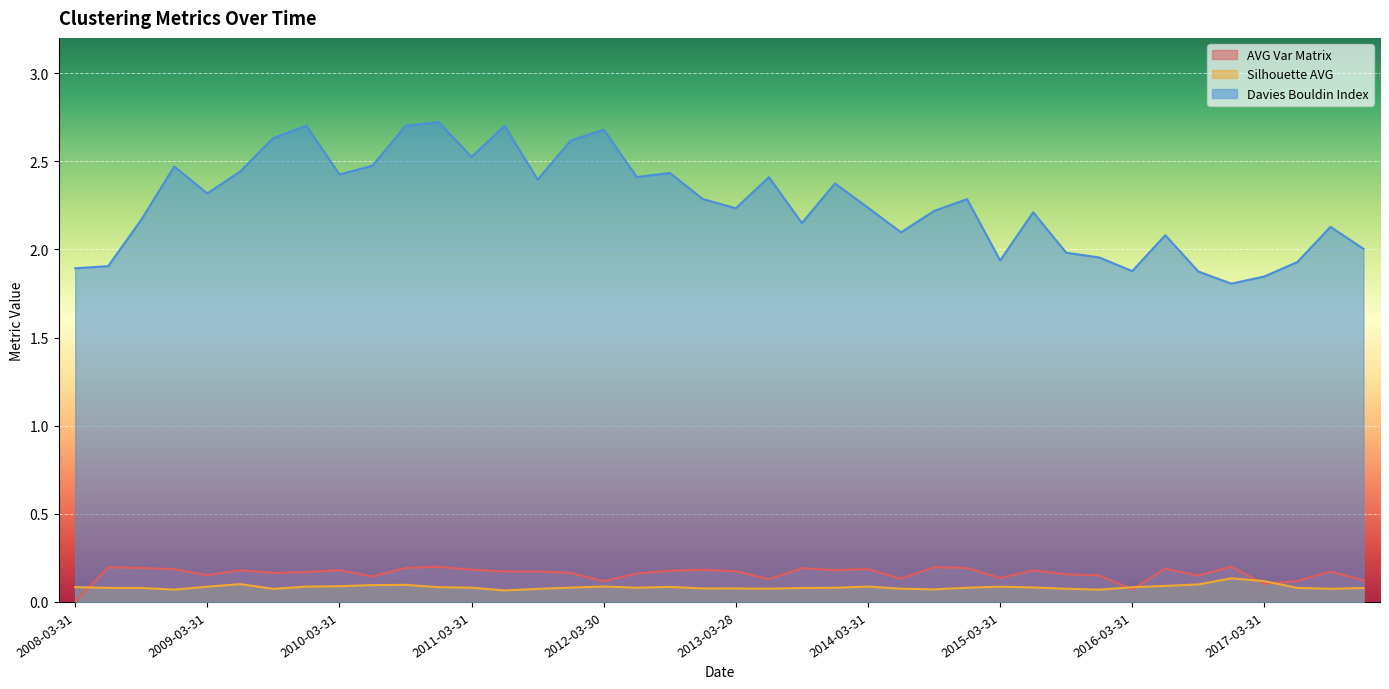

What is the approximate value of Davies Bouldin Index at 2015-03-31?

1.9